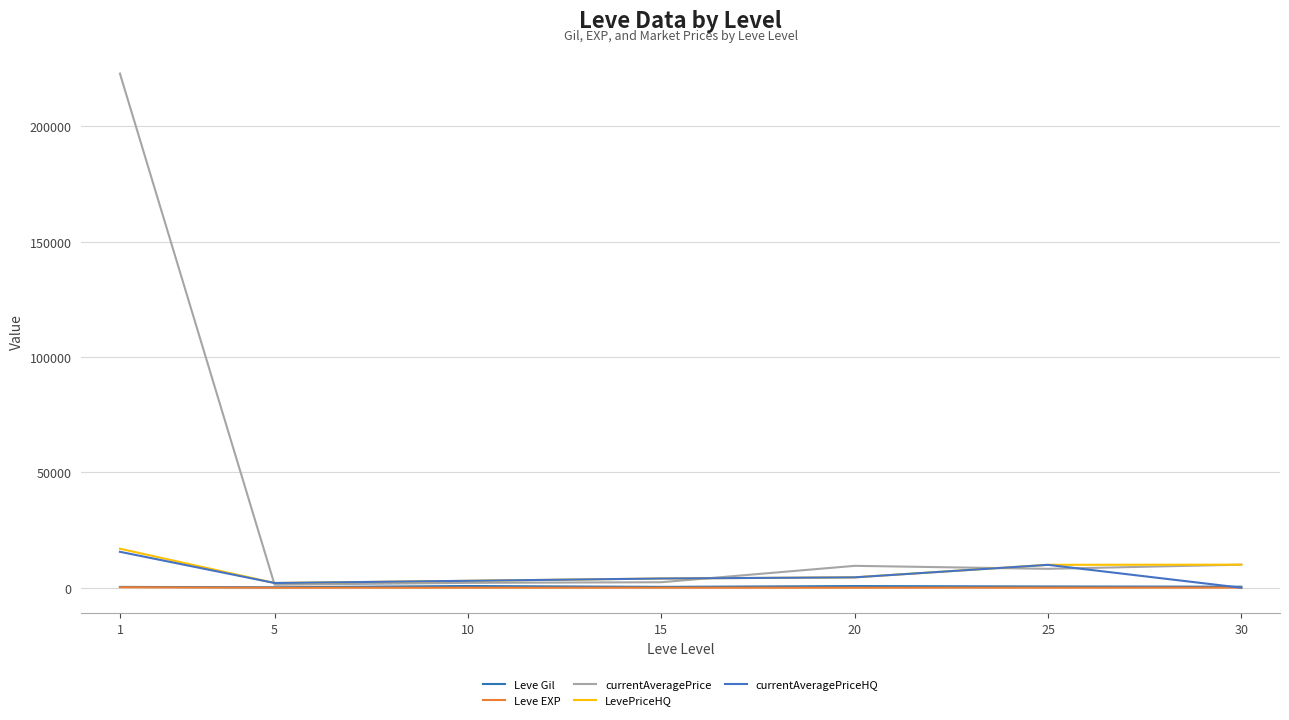

What is the average value of the Leve Gil series?

484.1